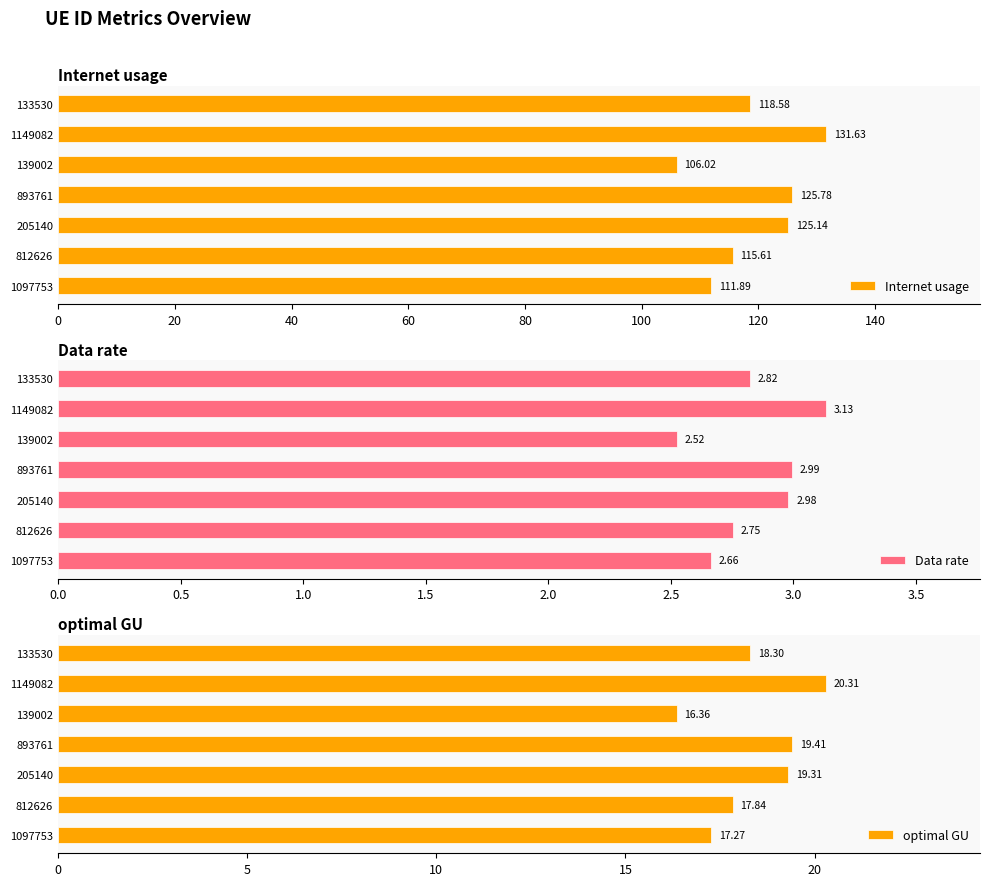

Count the number of categories in the chart.

7